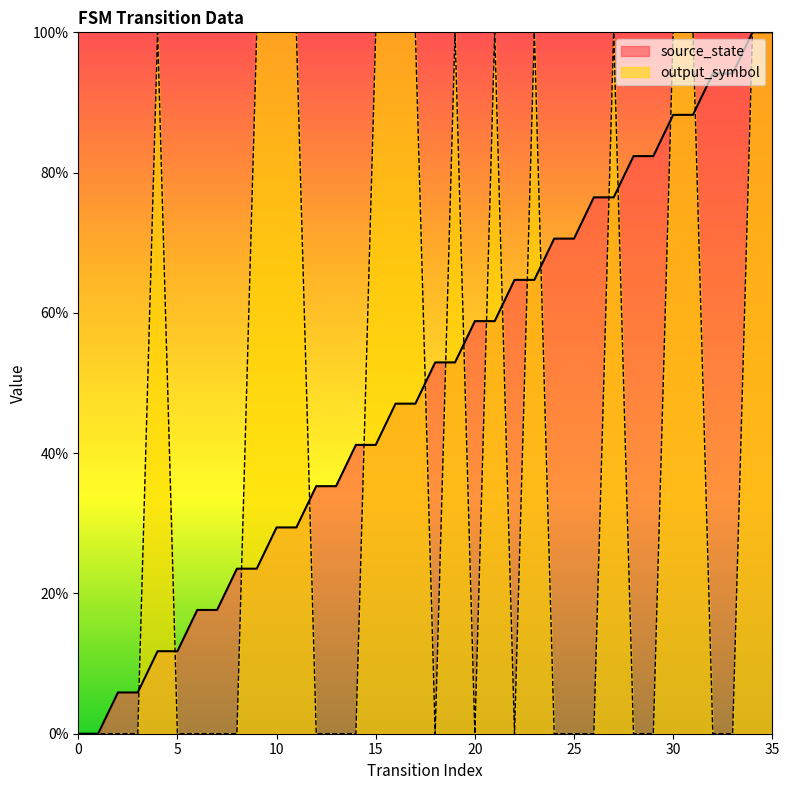

What is the difference between the highest and lowest values at 26?

76.5